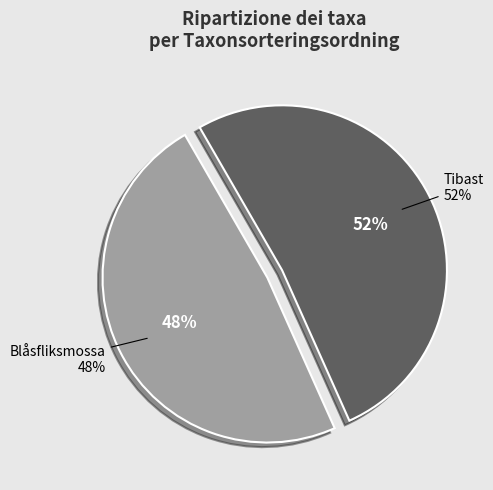

Combined, what portion of the pie is 6750082 and 6750091?

100.0%